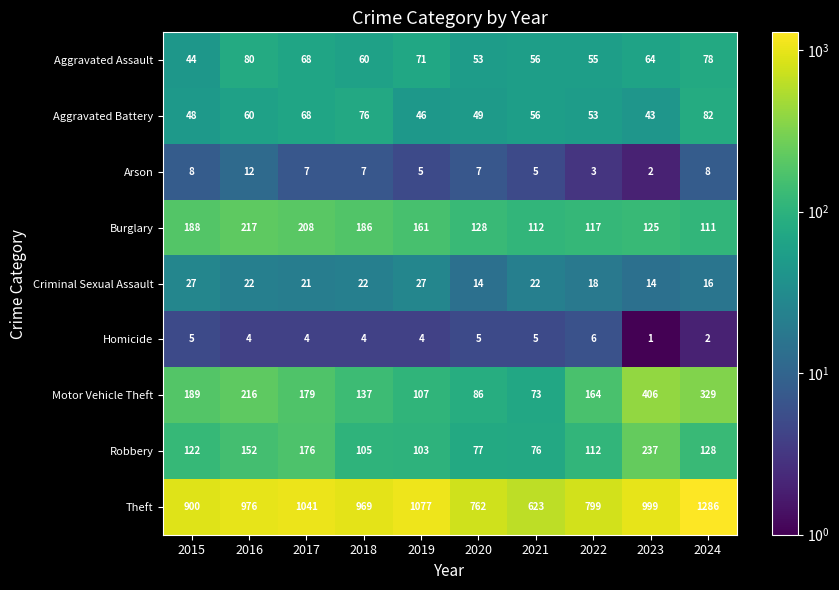

At which category is the sum across all series the highest?

2024